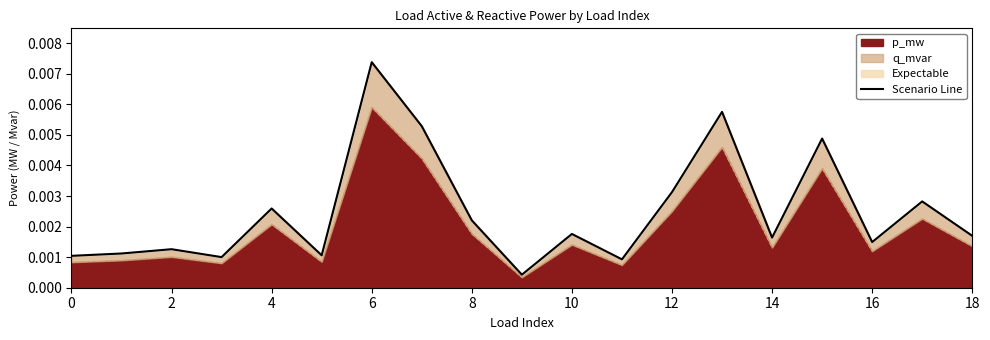

The chart shows a value of 0.0 at 12. True or false?

True